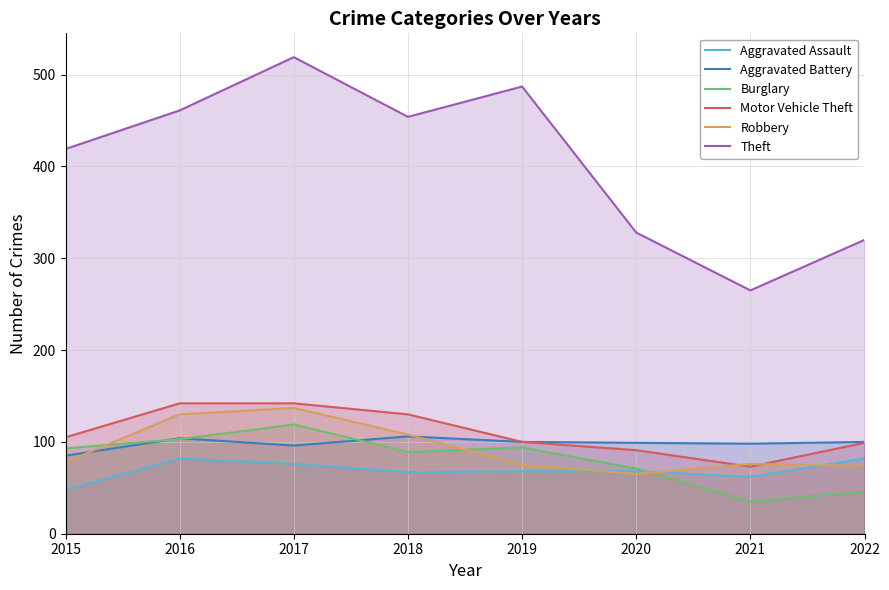

True or false: Aggravated Assault has more than 1 interior local peaks.

False